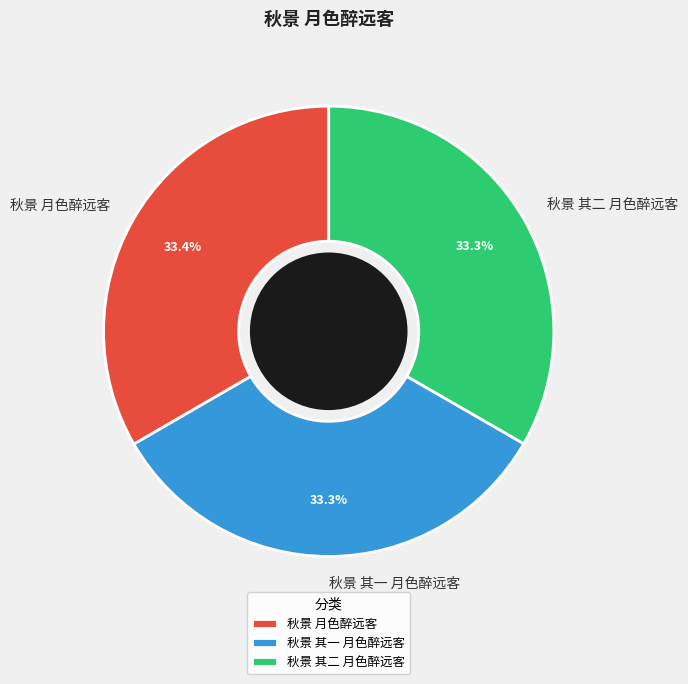

Is there any slice that represents more than half of the pie?

No